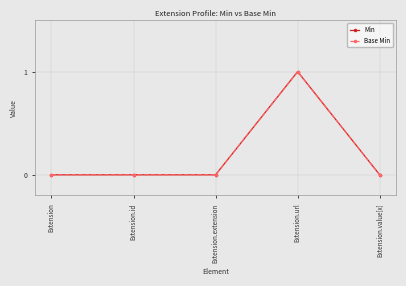

Is the value of Min at Extension.url greater than the value of Base Min at Extension.value[x]?

Yes